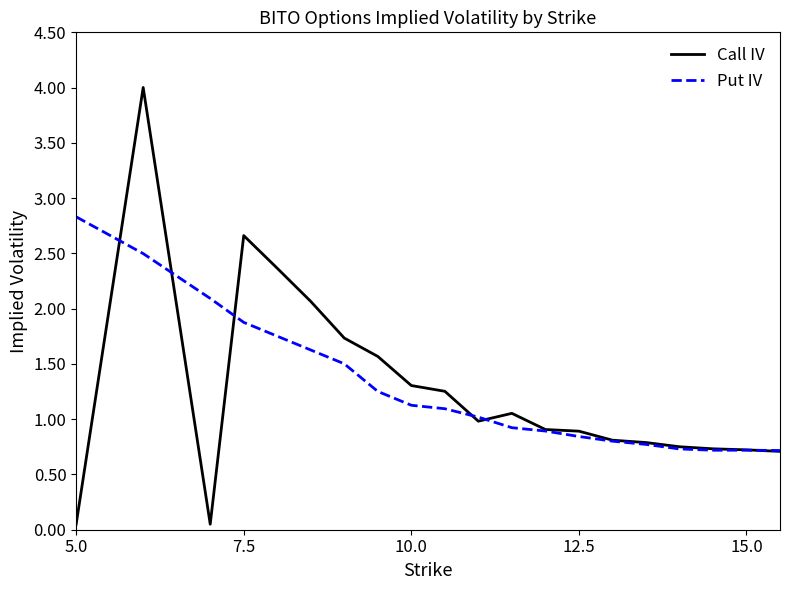

How many series are shown in this chart?

2